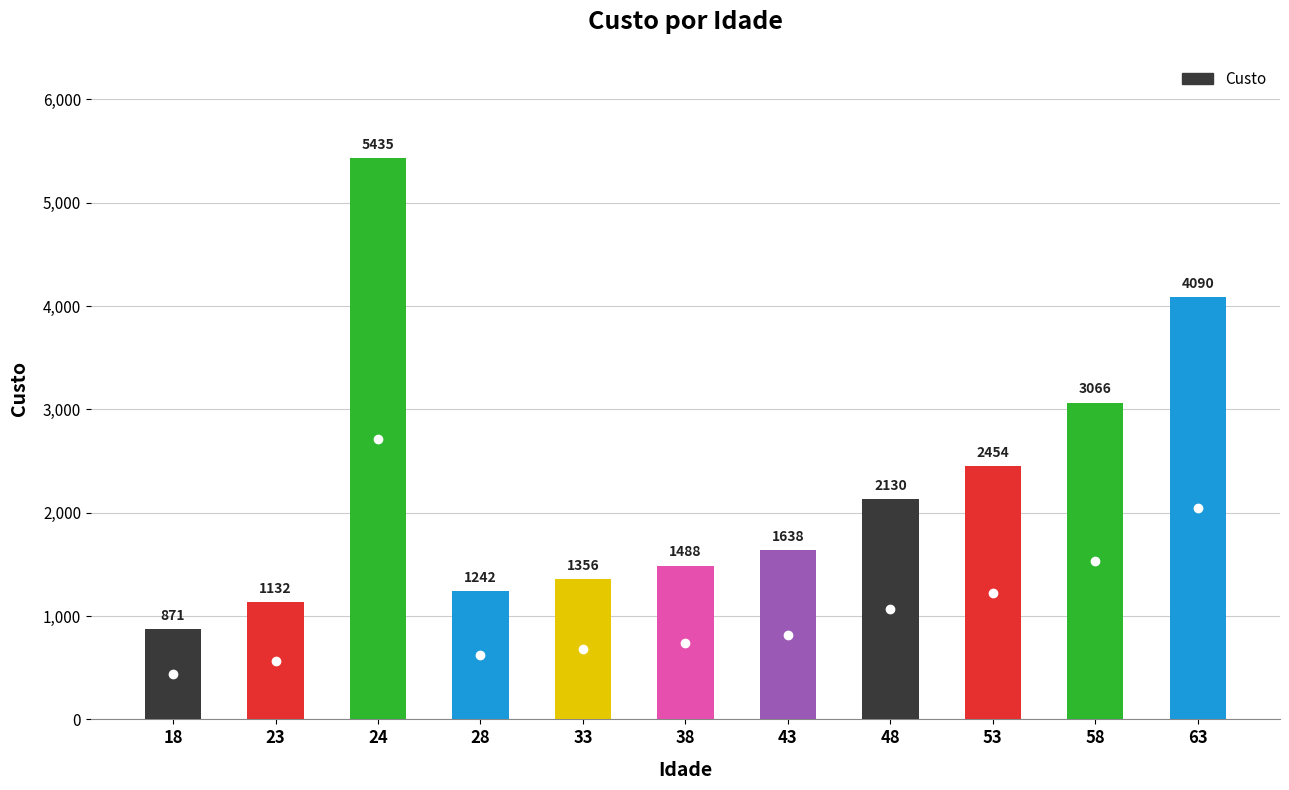

How many data points are less than 1638?

5